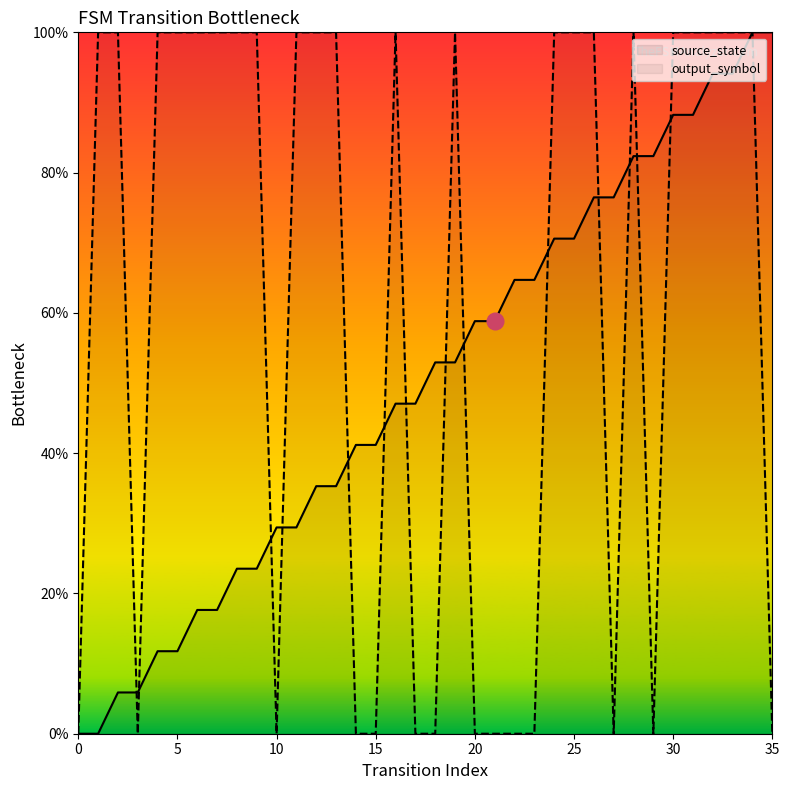

Reading right to left, list all the values displayed in this chart.

source_state: 1.0	1.0	0.9	0.9	0.9	0.9	0.8	0.8	0.8	0.8	0.7	0.7	0.6	0.6	0.6	0.6	0.5	0.5	0.5	0.5	0.4	0.4	0.4	0.4	0.3	0.3	0.2	0.2	0.2	0.2	0.1	0.1	0.1	0.1	0.0	0.0
output_symbol: 0.0	1.0	1.0	1.0	1.0	1.0	0.0	1.0	0.0	1.0	1.0	1.0	0.0	0.0	0.0	0.0	1.0	0.0	0.0	1.0	0.0	0.0	1.0	1.0	1.0	0.0	1.0	1.0	1.0	1.0	1.0	1.0	0.0	1.0	1.0	0.0